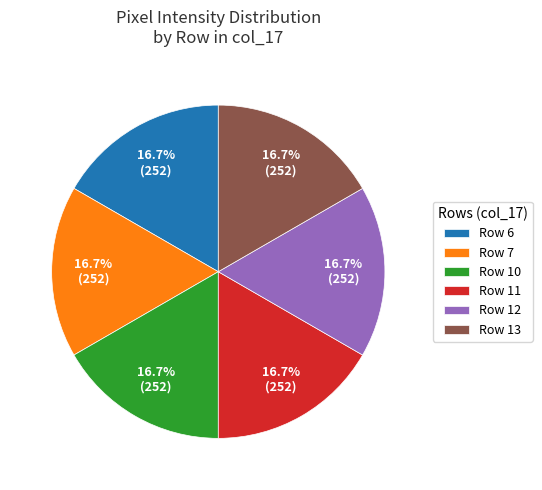

What is the ratio of the value at Row 10 to the value at Row 7?

1.0